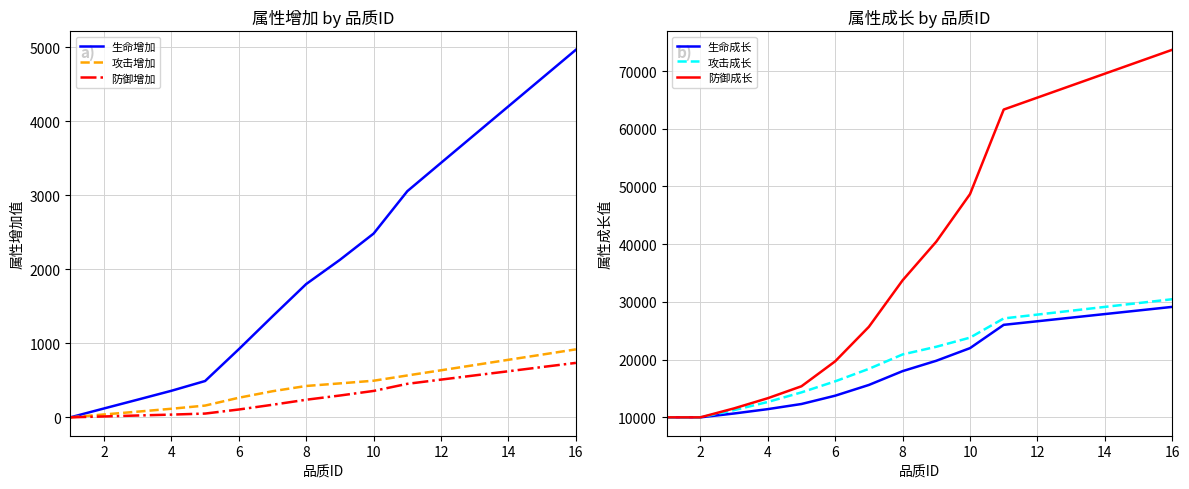

Reading right to left, list all the values displayed in this chart.

生命增加: 4968	4586	4204	3822	3440	3057	2484	2129	1802	1365	921	491	359	239	120	0
攻击增加: 919	848	778	707	636	566	495	459	424	353	265	159	116	77	39	0
防御增加: 736	680	623	567	510	453	357	295	238	170	106	51	37	25	12	0
生命成长: 29139	28516	27894	27272	26649	26027	21992	19803	18008	15613	13751	12312	11423	10667	10000	10000
攻击成长: 30465	29800	29134	28468	27803	27137	23810	22229	20898	18402	16239	14326	12662	11248	10000	10000
防御成长: 73684	71613	69542	67471	65400	63329	48676	40444	33739	25688	19708	15385	13314	11553	10000	10000